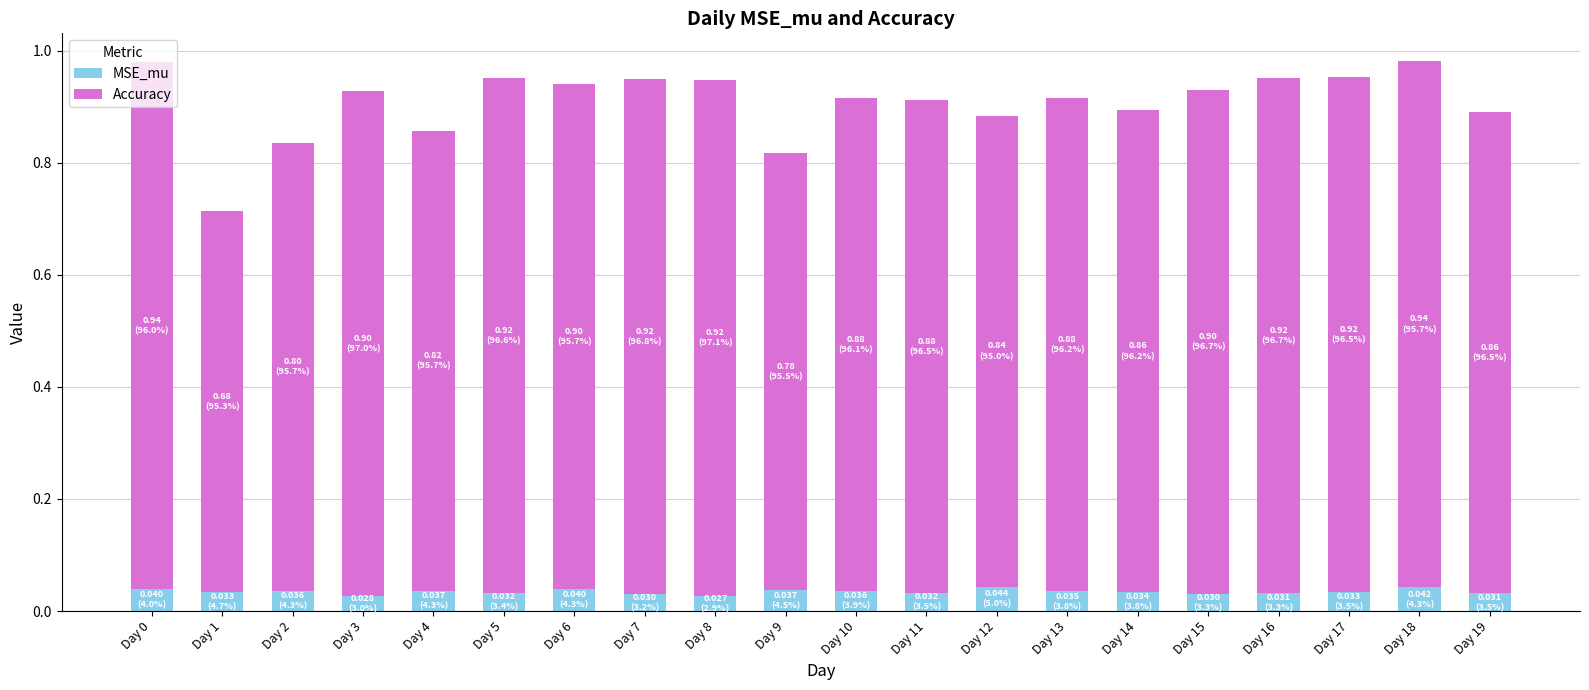

Is it true that MSE_mu equals 0.1 at Day 5?

False